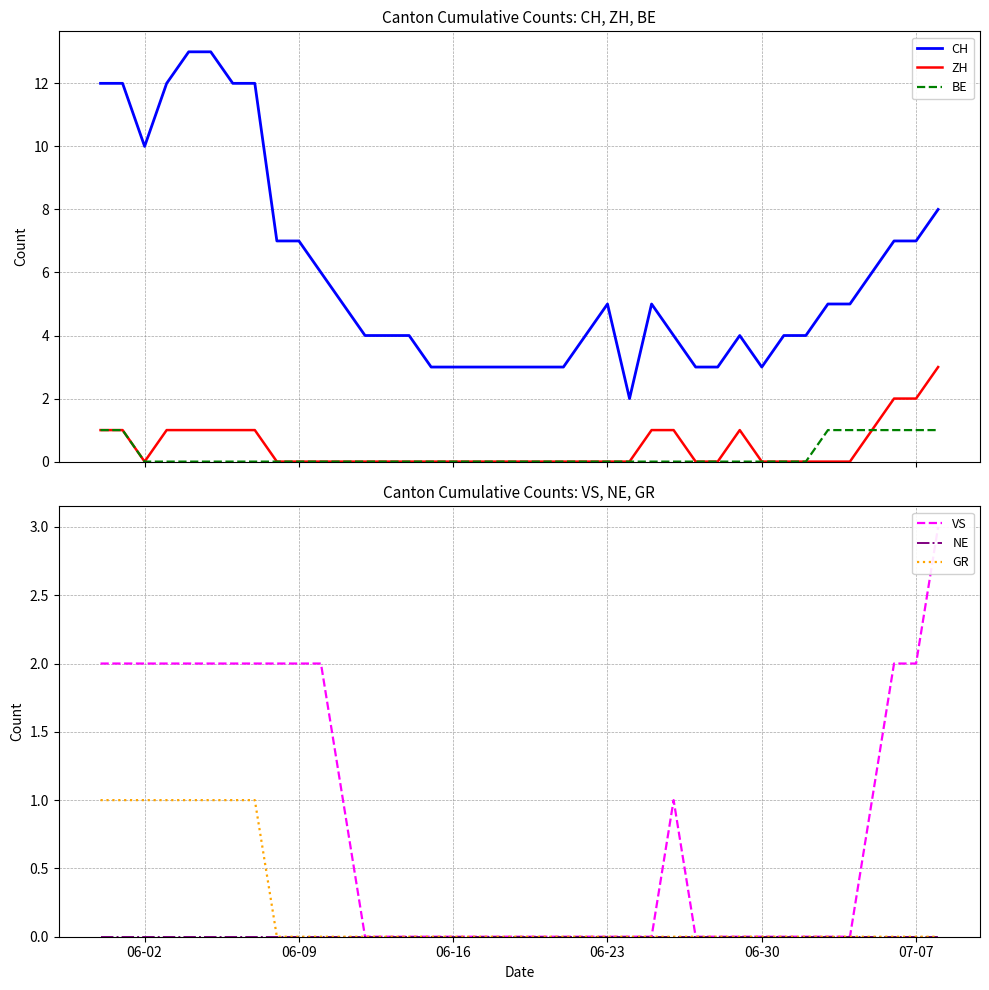

True or false: BE and CH intersect in this chart.

False